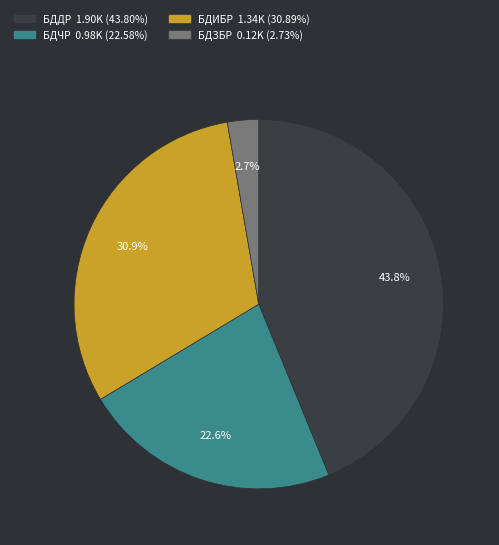

Is there a majority slice in this chart?

No